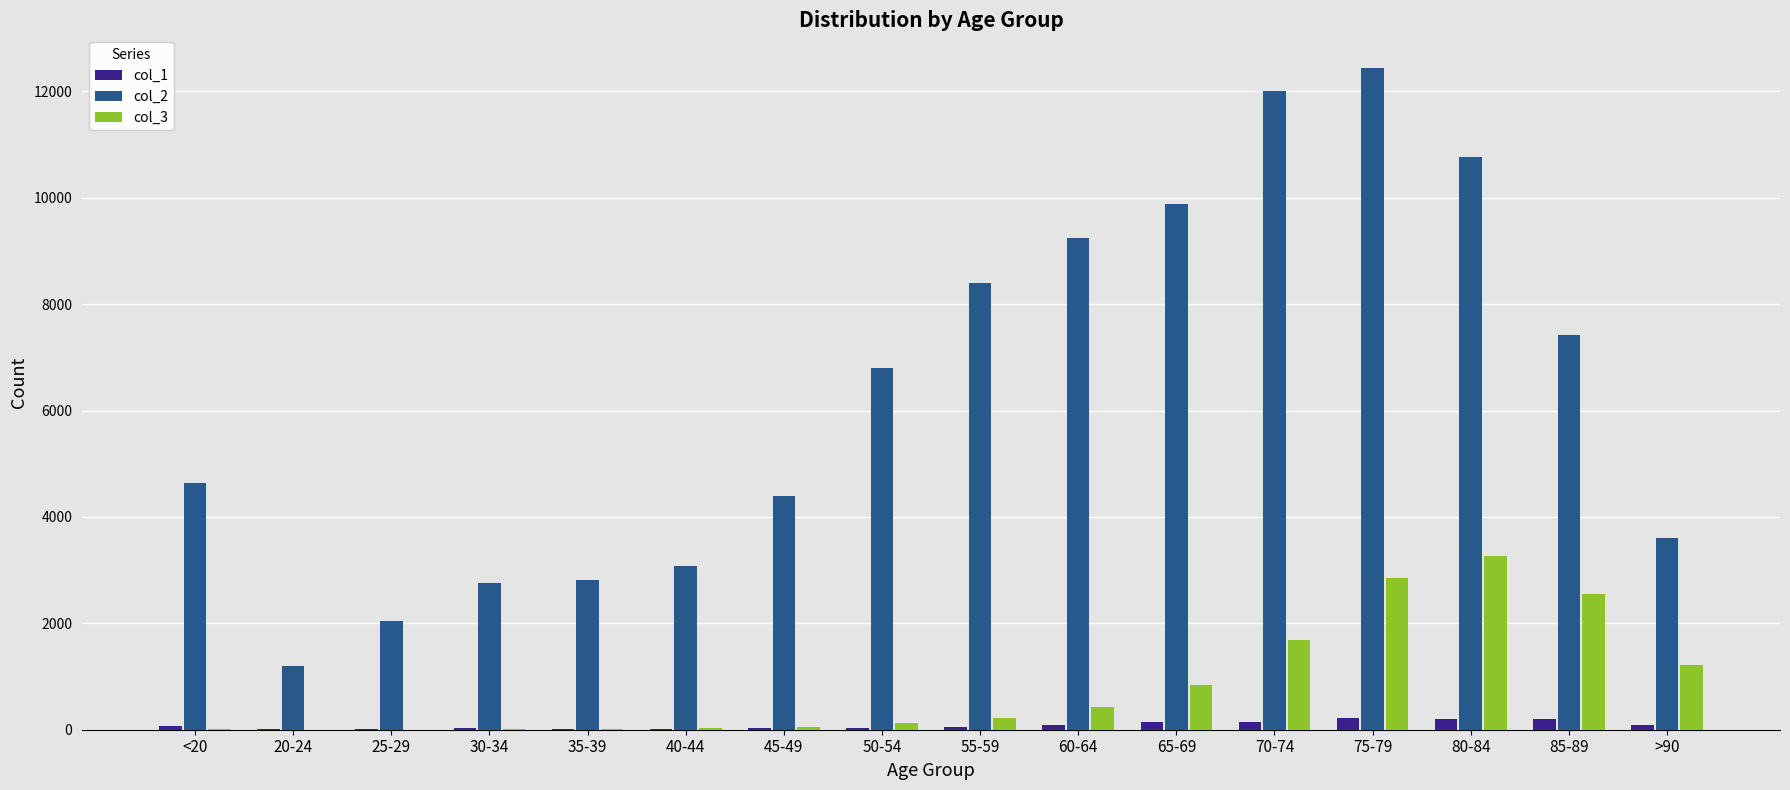

What are all the series names shown in the legend?

col_1, col_2, col_3